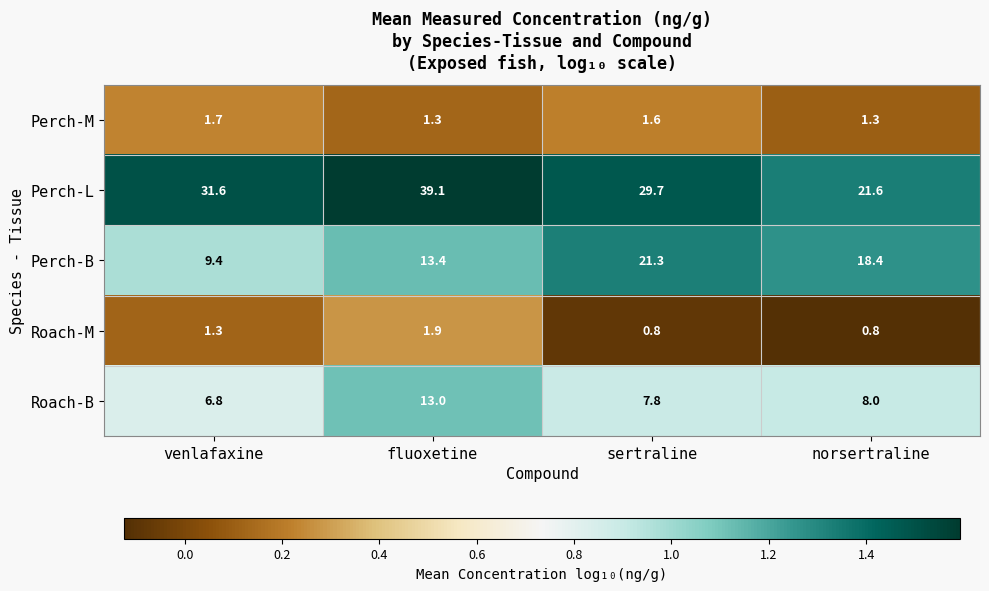

What is the sum of the Roach-M values at venlafaxine and norsertraline?

2.1